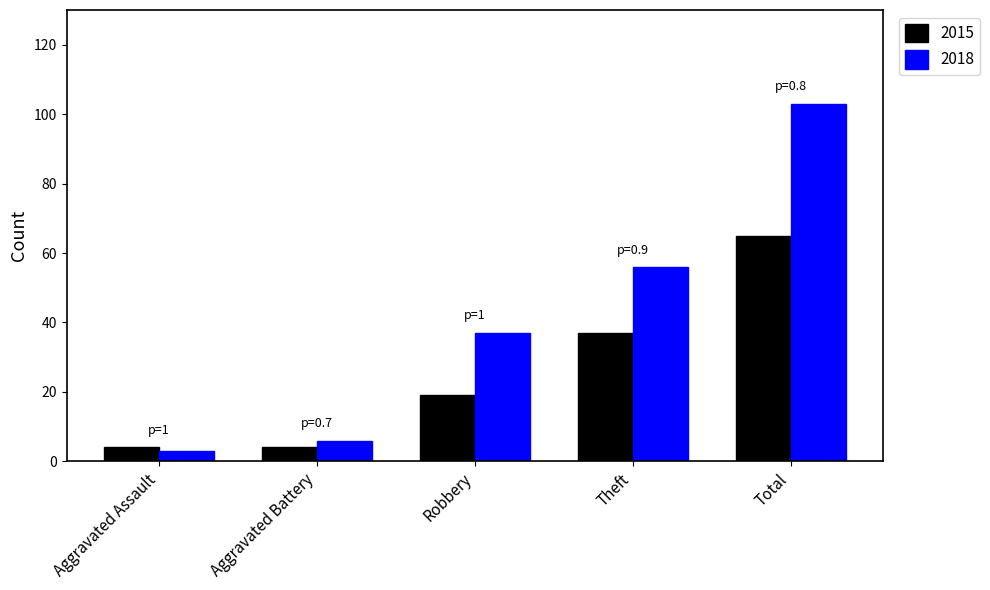

At which label is 2015 closest to 34?

Theft